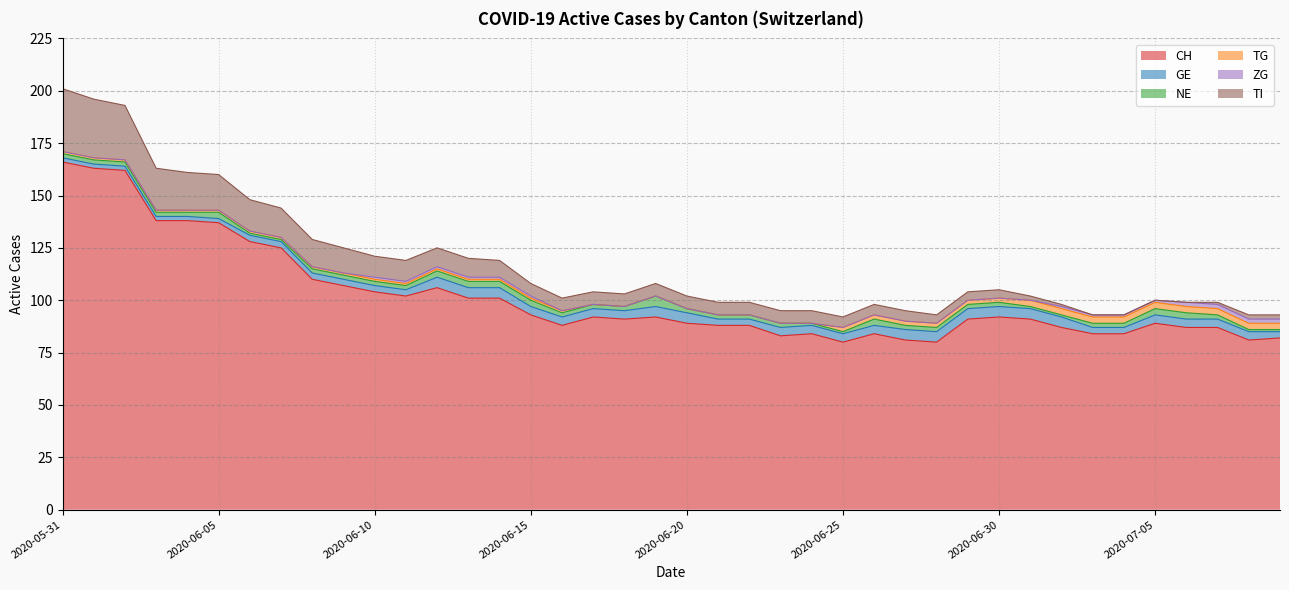

True or false: CH and TI cross at least once.

False